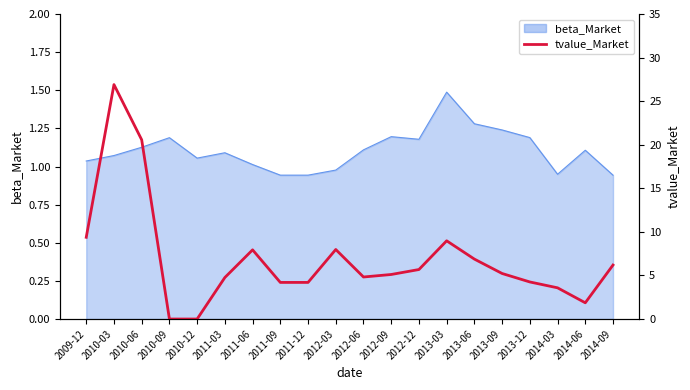

What is the label of the 20th point from the right?

2009-12